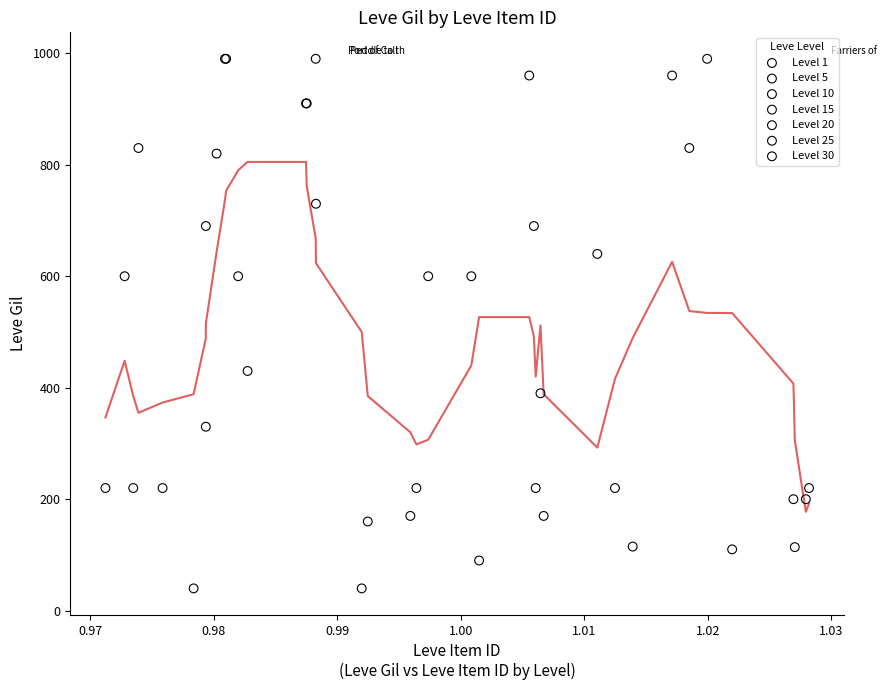

Which series reaches the minimum Y coordinate?

Level 15